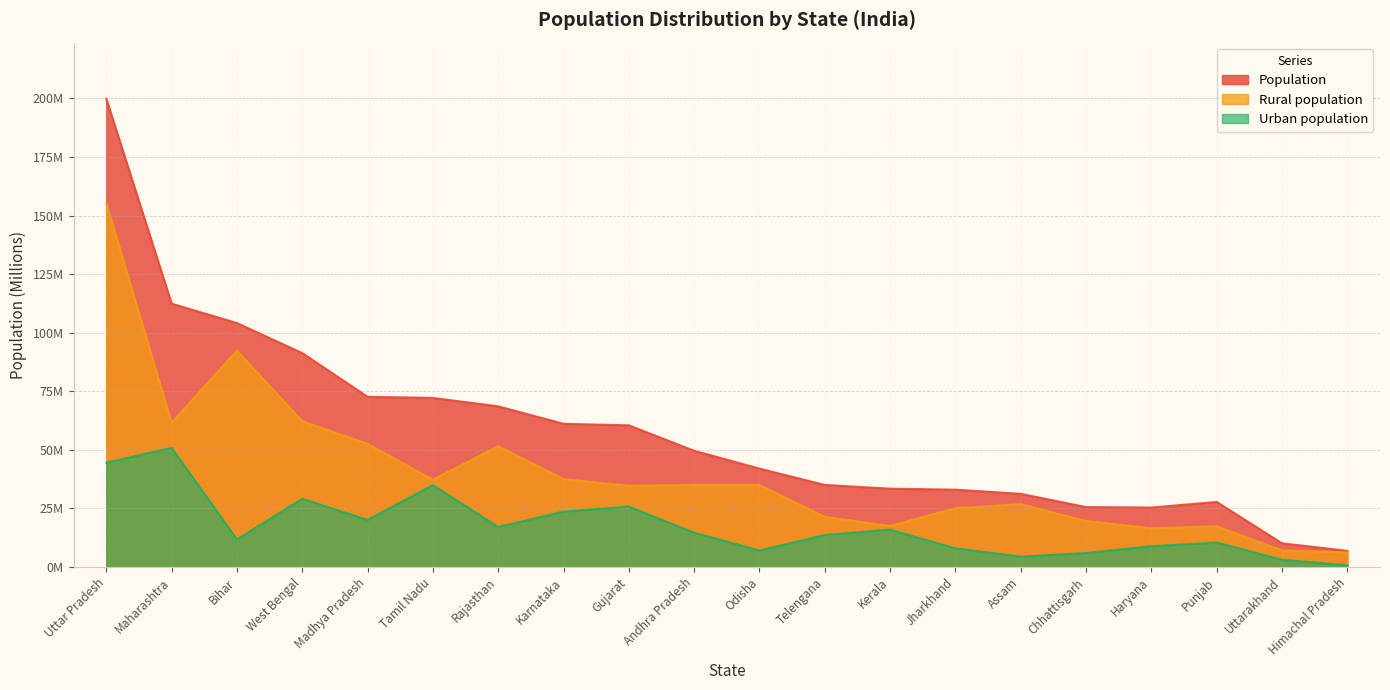

At how many categories does at least one series exceed 94?

3